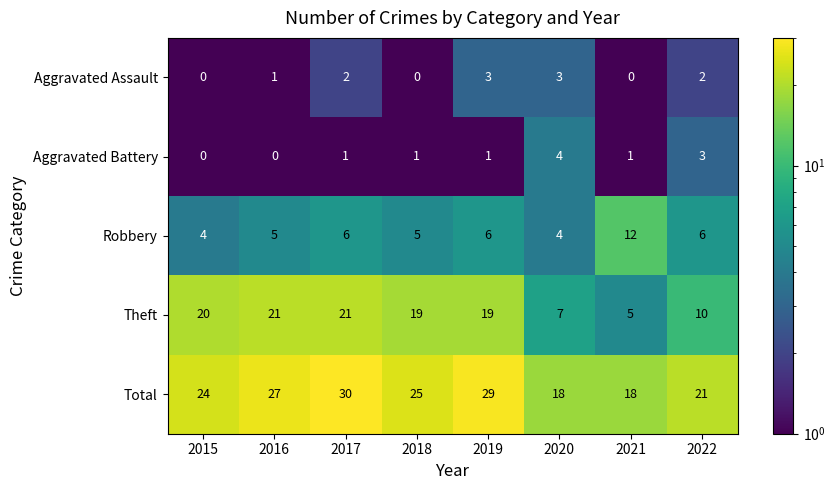

Count the Aggravated Battery values in the range 1 to 3.

5